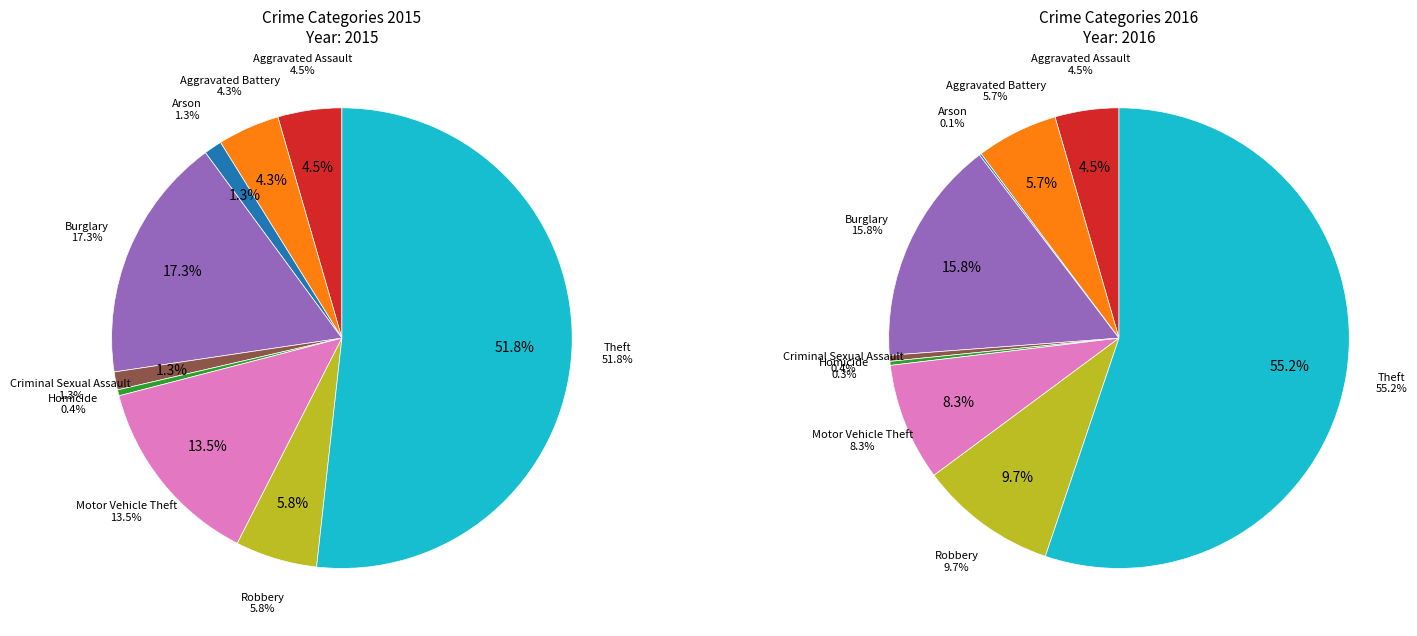

What is the largest slice in the pie chart?

Theft